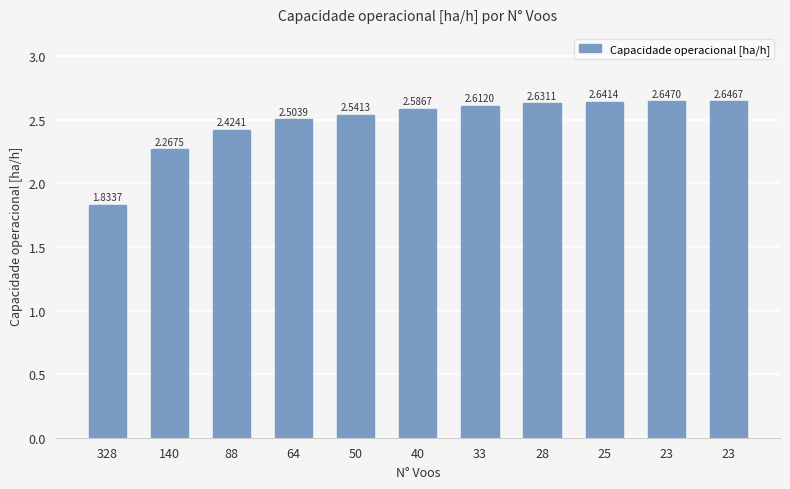

What is the difference between the maximum and minimum values?

0.8